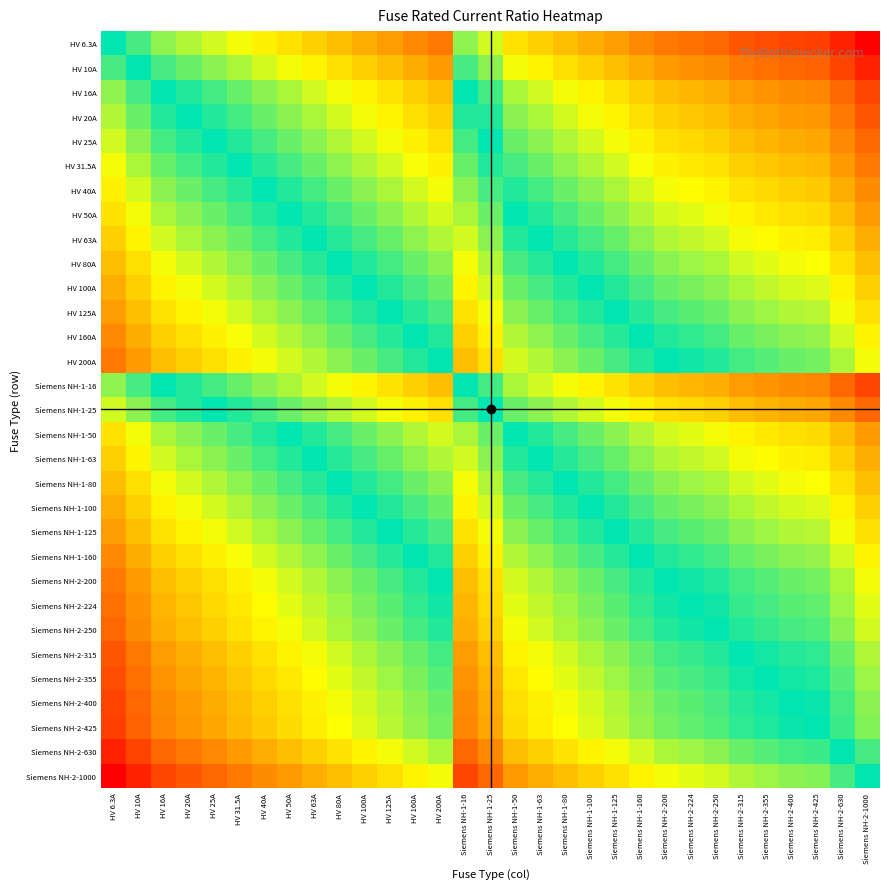

Reading right to left, what are all the values shown in this chart?

HV 6.3A: Siemens NH-2-1000=-2.2	Siemens NH-2-630=-2.0	Siemens NH-2-425=-1.8	Siemens NH-2-400=-1.8	Siemens NH-2-355=-1.8	Siemens NH-2-315=-1.7	Siemens NH-2-250=-1.6	Siemens NH-2-224=-1.6	Siemens NH-2-200=-1.5	Siemens NH-1-160=-1.4	Siemens NH-1-125=-1.3	Siemens NH-1-100=-1.2	Siemens NH-1-80=-1.1	Siemens NH-1-63=-1.0	Siemens NH-1-50=-0.9	Siemens NH-1-25=-0.6	Siemens NH-1-16=-0.4	HV 200A=-1.5	HV 160A=-1.4	HV 125A=-1.3	HV 100A=-1.2	HV 80A=-1.1	HV 63A=-1.0	HV 50A=-0.9	HV 40A=-0.8	HV 31.5A=-0.7	HV 25A=-0.6	HV 20A=-0.5	HV 16A=-0.4	HV 10A=-0.2	HV 6.3A=0.0
HV 10A: Siemens NH-2-1000=-2.0	Siemens NH-2-630=-1.8	Siemens NH-2-425=-1.6	Siemens NH-2-400=-1.6	Siemens NH-2-355=-1.6	Siemens NH-2-315=-1.5	Siemens NH-2-250=-1.4	Siemens NH-2-224=-1.4	Siemens NH-2-200=-1.3	Siemens NH-1-160=-1.2	Siemens NH-1-125=-1.1	Siemens NH-1-100=-1.0	Siemens NH-1-80=-0.9	Siemens NH-1-63=-0.8	Siemens NH-1-50=-0.7	Siemens NH-1-25=-0.4	Siemens NH-1-16=-0.2	HV 200A=-1.3	HV 160A=-1.2	HV 125A=-1.1	HV 100A=-1.0	HV 80A=-0.9	HV 63A=-0.8	HV 50A=-0.7	HV 40A=-0.6	HV 31.5A=-0.5	HV 25A=-0.4	HV 20A=-0.3	HV 16A=-0.2	HV 10A=0.0	HV 6.3A=0.2
HV 16A: Siemens NH-2-1000=-1.8	Siemens NH-2-630=-1.6	Siemens NH-2-425=-1.4	Siemens NH-2-400=-1.4	Siemens NH-2-355=-1.3	Siemens NH-2-315=-1.3	Siemens NH-2-250=-1.2	Siemens NH-2-224=-1.1	Siemens NH-2-200=-1.1	Siemens NH-1-160=-1.0	Siemens NH-1-125=-0.9	Siemens NH-1-100=-0.8	Siemens NH-1-80=-0.7	Siemens NH-1-63=-0.6	Siemens NH-1-50=-0.5	Siemens NH-1-25=-0.2	Siemens NH-1-16=0.0	HV 200A=-1.1	HV 160A=-1.0	HV 125A=-0.9	HV 100A=-0.8	HV 80A=-0.7	HV 63A=-0.6	HV 50A=-0.5	HV 40A=-0.4	HV 31.5A=-0.3	HV 25A=-0.2	HV 20A=-0.1	HV 16A=0.0	HV 10A=0.2	HV 6.3A=0.4
HV 20A: Siemens NH-2-1000=-1.7	Siemens NH-2-630=-1.5	Siemens NH-2-425=-1.3	Siemens NH-2-400=-1.3	Siemens NH-2-355=-1.2	Siemens NH-2-315=-1.2	Siemens NH-2-250=-1.1	Siemens NH-2-224=-1.0	Siemens NH-2-200=-1.0	Siemens NH-1-160=-0.9	Siemens NH-1-125=-0.8	Siemens NH-1-100=-0.7	Siemens NH-1-80=-0.6	Siemens NH-1-63=-0.5	Siemens NH-1-50=-0.4	Siemens NH-1-25=-0.1	Siemens NH-1-16=0.1	HV 200A=-1.0	HV 160A=-0.9	HV 125A=-0.8	HV 100A=-0.7	HV 80A=-0.6	HV 63A=-0.5	HV 50A=-0.4	HV 40A=-0.3	HV 31.5A=-0.2	HV 25A=-0.1	HV 20A=0.0	HV 16A=0.1	HV 10A=0.3	HV 6.3A=0.5
HV 25A: Siemens NH-2-1000=-1.6	Siemens NH-2-630=-1.4	Siemens NH-2-425=-1.2	Siemens NH-2-400=-1.2	Siemens NH-2-355=-1.2	Siemens NH-2-315=-1.1	Siemens NH-2-250=-1.0	Siemens NH-2-224=-1.0	Siemens NH-2-200=-0.9	Siemens NH-1-160=-0.8	Siemens NH-1-125=-0.7	Siemens NH-1-100=-0.6	Siemens NH-1-80=-0.5	Siemens NH-1-63=-0.4	Siemens NH-1-50=-0.3	Siemens NH-1-25=0.0	Siemens NH-1-16=0.2	HV 200A=-0.9	HV 160A=-0.8	HV 125A=-0.7	HV 100A=-0.6	HV 80A=-0.5	HV 63A=-0.4	HV 50A=-0.3	HV 40A=-0.2	HV 31.5A=-0.1	HV 25A=0.0	HV 20A=0.1	HV 16A=0.2	HV 10A=0.4	HV 6.3A=0.6
HV 31.5A: Siemens NH-2-1000=-1.5	Siemens NH-2-630=-1.3	Siemens NH-2-425=-1.1	Siemens NH-2-400=-1.1	Siemens NH-2-355=-1.1	Siemens NH-2-315=-1.0	Siemens NH-2-250=-0.9	Siemens NH-2-224=-0.9	Siemens NH-2-200=-0.8	Siemens NH-1-160=-0.7	Siemens NH-1-125=-0.6	Siemens NH-1-100=-0.5	Siemens NH-1-80=-0.4	Siemens NH-1-63=-0.3	Siemens NH-1-50=-0.2	Siemens NH-1-25=0.1	Siemens NH-1-16=0.3	HV 200A=-0.8	HV 160A=-0.7	HV 125A=-0.6	HV 100A=-0.5	HV 80A=-0.4	HV 63A=-0.3	HV 50A=-0.2	HV 40A=-0.1	HV 31.5A=0.0	HV 25A=0.1	HV 20A=0.2	HV 16A=0.3	HV 10A=0.5	HV 6.3A=0.7
HV 40A: Siemens NH-2-1000=-1.4	Siemens NH-2-630=-1.2	Siemens NH-2-425=-1.0	Siemens NH-2-400=-1.0	Siemens NH-2-355=-0.9	Siemens NH-2-315=-0.9	Siemens NH-2-250=-0.8	Siemens NH-2-224=-0.7	Siemens NH-2-200=-0.7	Siemens NH-1-160=-0.6	Siemens NH-1-125=-0.5	Siemens NH-1-100=-0.4	Siemens NH-1-80=-0.3	Siemens NH-1-63=-0.2	Siemens NH-1-50=-0.1	Siemens NH-1-25=0.2	Siemens NH-1-16=0.4	HV 200A=-0.7	HV 160A=-0.6	HV 125A=-0.5	HV 100A=-0.4	HV 80A=-0.3	HV 63A=-0.2	HV 50A=-0.1	HV 40A=0.0	HV 31.5A=0.1	HV 25A=0.2	HV 20A=0.3	HV 16A=0.4	HV 10A=0.6	HV 6.3A=0.8
HV 50A: Siemens NH-2-1000=-1.3	Siemens NH-2-630=-1.1	Siemens NH-2-425=-0.9	Siemens NH-2-400=-0.9	Siemens NH-2-355=-0.9	Siemens NH-2-315=-0.8	Siemens NH-2-250=-0.7	Siemens NH-2-224=-0.7	Siemens NH-2-200=-0.6	Siemens NH-1-160=-0.5	Siemens NH-1-125=-0.4	Siemens NH-1-100=-0.3	Siemens NH-1-80=-0.2	Siemens NH-1-63=-0.1	Siemens NH-1-50=0.0	Siemens NH-1-25=0.3	Siemens NH-1-16=0.5	HV 200A=-0.6	HV 160A=-0.5	HV 125A=-0.4	HV 100A=-0.3	HV 80A=-0.2	HV 63A=-0.1	HV 50A=0.0	HV 40A=0.1	HV 31.5A=0.2	HV 25A=0.3	HV 20A=0.4	HV 16A=0.5	HV 10A=0.7	HV 6.3A=0.9
HV 63A: Siemens NH-2-1000=-1.2	Siemens NH-2-630=-1.0	Siemens NH-2-425=-0.8	Siemens NH-2-400=-0.8	Siemens NH-2-355=-0.8	Siemens NH-2-315=-0.7	Siemens NH-2-250=-0.6	Siemens NH-2-224=-0.6	Siemens NH-2-200=-0.5	Siemens NH-1-160=-0.4	Siemens NH-1-125=-0.3	Siemens NH-1-100=-0.2	Siemens NH-1-80=-0.1	Siemens NH-1-63=0.0	Siemens NH-1-50=0.1	Siemens NH-1-25=0.4	Siemens NH-1-16=0.6	HV 200A=-0.5	HV 160A=-0.4	HV 125A=-0.3	HV 100A=-0.2	HV 80A=-0.1	HV 63A=0.0	HV 50A=0.1	HV 40A=0.2	HV 31.5A=0.3	HV 25A=0.4	HV 20A=0.5	HV 16A=0.6	HV 10A=0.8	HV 6.3A=1.0
HV 80A: Siemens NH-2-1000=-1.1	Siemens NH-2-630=-0.9	Siemens NH-2-425=-0.7	Siemens NH-2-400=-0.7	Siemens NH-2-355=-0.6	Siemens NH-2-315=-0.6	Siemens NH-2-250=-0.5	Siemens NH-2-224=-0.4	Siemens NH-2-200=-0.4	Siemens NH-1-160=-0.3	Siemens NH-1-125=-0.2	Siemens NH-1-100=-0.1	Siemens NH-1-80=0.0	Siemens NH-1-63=0.1	Siemens NH-1-50=0.2	Siemens NH-1-25=0.5	Siemens NH-1-16=0.7	HV 200A=-0.4	HV 160A=-0.3	HV 125A=-0.2	HV 100A=-0.1	HV 80A=0.0	HV 63A=0.1	HV 50A=0.2	HV 40A=0.3	HV 31.5A=0.4	HV 25A=0.5	HV 20A=0.6	HV 16A=0.7	HV 10A=0.9	HV 6.3A=1.1
HV 100A: Siemens NH-2-1000=-1.0	Siemens NH-2-630=-0.8	Siemens NH-2-425=-0.6	Siemens NH-2-400=-0.6	Siemens NH-2-355=-0.6	Siemens NH-2-315=-0.5	Siemens NH-2-250=-0.4	Siemens NH-2-224=-0.4	Siemens NH-2-200=-0.3	Siemens NH-1-160=-0.2	Siemens NH-1-125=-0.1	Siemens NH-1-100=0.0	Siemens NH-1-80=0.1	Siemens NH-1-63=0.2	Siemens NH-1-50=0.3	Siemens NH-1-25=0.6	Siemens NH-1-16=0.8	HV 200A=-0.3	HV 160A=-0.2	HV 125A=-0.1	HV 100A=0.0	HV 80A=0.1	HV 63A=0.2	HV 50A=0.3	HV 40A=0.4	HV 31.5A=0.5	HV 25A=0.6	HV 20A=0.7	HV 16A=0.8	HV 10A=1.0	HV 6.3A=1.2
HV 125A: Siemens NH-2-1000=-0.9	Siemens NH-2-630=-0.7	Siemens NH-2-425=-0.5	Siemens NH-2-400=-0.5	Siemens NH-2-355=-0.5	Siemens NH-2-315=-0.4	Siemens NH-2-250=-0.3	Siemens NH-2-224=-0.3	Siemens NH-2-200=-0.2	Siemens NH-1-160=-0.1	Siemens NH-1-125=0.0	Siemens NH-1-100=0.1	Siemens NH-1-80=0.2	Siemens NH-1-63=0.3	Siemens NH-1-50=0.4	Siemens NH-1-25=0.7	Siemens NH-1-16=0.9	HV 200A=-0.2	HV 160A=-0.1	HV 125A=0.0	HV 100A=0.1	HV 80A=0.2	HV 63A=0.3	HV 50A=0.4	HV 40A=0.5	HV 31.5A=0.6	HV 25A=0.7	HV 20A=0.8	HV 16A=0.9	HV 10A=1.1	HV 6.3A=1.3
HV 160A: Siemens NH-2-1000=-0.8	Siemens NH-2-630=-0.6	Siemens NH-2-425=-0.4	Siemens NH-2-400=-0.4	Siemens NH-2-355=-0.3	Siemens NH-2-315=-0.3	Siemens NH-2-250=-0.2	Siemens NH-2-224=-0.1	Siemens NH-2-200=-0.1	Siemens NH-1-160=0.0	Siemens NH-1-125=0.1	Siemens NH-1-100=0.2	Siemens NH-1-80=0.3	Siemens NH-1-63=0.4	Siemens NH-1-50=0.5	Siemens NH-1-25=0.8	Siemens NH-1-16=1.0	HV 200A=-0.1	HV 160A=0.0	HV 125A=0.1	HV 100A=0.2	HV 80A=0.3	HV 63A=0.4	HV 50A=0.5	HV 40A=0.6	HV 31.5A=0.7	HV 25A=0.8	HV 20A=0.9	HV 16A=1.0	HV 10A=1.2	HV 6.3A=1.4
HV 200A: Siemens NH-2-1000=-0.7	Siemens NH-2-630=-0.5	Siemens NH-2-425=-0.3	Siemens NH-2-400=-0.3	Siemens NH-2-355=-0.2	Siemens NH-2-315=-0.2	Siemens NH-2-250=-0.1	Siemens NH-2-224=-0.0	Siemens NH-2-200=0.0	Siemens NH-1-160=0.1	Siemens NH-1-125=0.2	Siemens NH-1-100=0.3	Siemens NH-1-80=0.4	Siemens NH-1-63=0.5	Siemens NH-1-50=0.6	Siemens NH-1-25=0.9	Siemens NH-1-16=1.1	HV 200A=0.0	HV 160A=0.1	HV 125A=0.2	HV 100A=0.3	HV 80A=0.4	HV 63A=0.5	HV 50A=0.6	HV 40A=0.7	HV 31.5A=0.8	HV 25A=0.9	HV 20A=1.0	HV 16A=1.1	HV 10A=1.3	HV 6.3A=1.5
Siemens NH-1-16: Siemens NH-2-1000=-1.8	Siemens NH-2-630=-1.6	Siemens NH-2-425=-1.4	Siemens NH-2-400=-1.4	Siemens NH-2-355=-1.3	Siemens NH-2-315=-1.3	Siemens NH-2-250=-1.2	Siemens NH-2-224=-1.1	Siemens NH-2-200=-1.1	Siemens NH-1-160=-1.0	Siemens NH-1-125=-0.9	Siemens NH-1-100=-0.8	Siemens NH-1-80=-0.7	Siemens NH-1-63=-0.6	Siemens NH-1-50=-0.5	Siemens NH-1-25=-0.2	Siemens NH-1-16=0.0	HV 200A=-1.1	HV 160A=-1.0	HV 125A=-0.9	HV 100A=-0.8	HV 80A=-0.7	HV 63A=-0.6	HV 50A=-0.5	HV 40A=-0.4	HV 31.5A=-0.3	HV 25A=-0.2	HV 20A=-0.1	HV 16A=0.0	HV 10A=0.2	HV 6.3A=0.4
Siemens NH-1-25: Siemens NH-2-1000=-1.6	Siemens NH-2-630=-1.4	Siemens NH-2-425=-1.2	Siemens NH-2-400=-1.2	Siemens NH-2-355=-1.2	Siemens NH-2-315=-1.1	Siemens NH-2-250=-1.0	Siemens NH-2-224=-1.0	Siemens NH-2-200=-0.9	Siemens NH-1-160=-0.8	Siemens NH-1-125=-0.7	Siemens NH-1-100=-0.6	Siemens NH-1-80=-0.5	Siemens NH-1-63=-0.4	Siemens NH-1-50=-0.3	Siemens NH-1-25=0.0	Siemens NH-1-16=0.2	HV 200A=-0.9	HV 160A=-0.8	HV 125A=-0.7	HV 100A=-0.6	HV 80A=-0.5	HV 63A=-0.4	HV 50A=-0.3	HV 40A=-0.2	HV 31.5A=-0.1	HV 25A=0.0	HV 20A=0.1	HV 16A=0.2	HV 10A=0.4	HV 6.3A=0.6
Siemens NH-1-50: Siemens NH-2-1000=-1.3	Siemens NH-2-630=-1.1	Siemens NH-2-425=-0.9	Siemens NH-2-400=-0.9	Siemens NH-2-355=-0.9	Siemens NH-2-315=-0.8	Siemens NH-2-250=-0.7	Siemens NH-2-224=-0.7	Siemens NH-2-200=-0.6	Siemens NH-1-160=-0.5	Siemens NH-1-125=-0.4	Siemens NH-1-100=-0.3	Siemens NH-1-80=-0.2	Siemens NH-1-63=-0.1	Siemens NH-1-50=0.0	Siemens NH-1-25=0.3	Siemens NH-1-16=0.5	HV 200A=-0.6	HV 160A=-0.5	HV 125A=-0.4	HV 100A=-0.3	HV 80A=-0.2	HV 63A=-0.1	HV 50A=0.0	HV 40A=0.1	HV 31.5A=0.2	HV 25A=0.3	HV 20A=0.4	HV 16A=0.5	HV 10A=0.7	HV 6.3A=0.9
Siemens NH-1-63: Siemens NH-2-1000=-1.2	Siemens NH-2-630=-1.0	Siemens NH-2-425=-0.8	Siemens NH-2-400=-0.8	Siemens NH-2-355=-0.8	Siemens NH-2-315=-0.7	Siemens NH-2-250=-0.6	Siemens NH-2-224=-0.6	Siemens NH-2-200=-0.5	Siemens NH-1-160=-0.4	Siemens NH-1-125=-0.3	Siemens NH-1-100=-0.2	Siemens NH-1-80=-0.1	Siemens NH-1-63=0.0	Siemens NH-1-50=0.1	Siemens NH-1-25=0.4	Siemens NH-1-16=0.6	HV 200A=-0.5	HV 160A=-0.4	HV 125A=-0.3	HV 100A=-0.2	HV 80A=-0.1	HV 63A=0.0	HV 50A=0.1	HV 40A=0.2	HV 31.5A=0.3	HV 25A=0.4	HV 20A=0.5	HV 16A=0.6	HV 10A=0.8	HV 6.3A=1.0
Siemens NH-1-80: Siemens NH-2-1000=-1.1	Siemens NH-2-630=-0.9	Siemens NH-2-425=-0.7	Siemens NH-2-400=-0.7	Siemens NH-2-355=-0.6	Siemens NH-2-315=-0.6	Siemens NH-2-250=-0.5	Siemens NH-2-224=-0.4	Siemens NH-2-200=-0.4	Siemens NH-1-160=-0.3	Siemens NH-1-125=-0.2	Siemens NH-1-100=-0.1	Siemens NH-1-80=0.0	Siemens NH-1-63=0.1	Siemens NH-1-50=0.2	Siemens NH-1-25=0.5	Siemens NH-1-16=0.7	HV 200A=-0.4	HV 160A=-0.3	HV 125A=-0.2	HV 100A=-0.1	HV 80A=0.0	HV 63A=0.1	HV 50A=0.2	HV 40A=0.3	HV 31.5A=0.4	HV 25A=0.5	HV 20A=0.6	HV 16A=0.7	HV 10A=0.9	HV 6.3A=1.1
Siemens NH-1-100: Siemens NH-2-1000=-1.0	Siemens NH-2-630=-0.8	Siemens NH-2-425=-0.6	Siemens NH-2-400=-0.6	Siemens NH-2-355=-0.6	Siemens NH-2-315=-0.5	Siemens NH-2-250=-0.4	Siemens NH-2-224=-0.4	Siemens NH-2-200=-0.3	Siemens NH-1-160=-0.2	Siemens NH-1-125=-0.1	Siemens NH-1-100=0.0	Siemens NH-1-80=0.1	Siemens NH-1-63=0.2	Siemens NH-1-50=0.3	Siemens NH-1-25=0.6	Siemens NH-1-16=0.8	HV 200A=-0.3	HV 160A=-0.2	HV 125A=-0.1	HV 100A=0.0	HV 80A=0.1	HV 63A=0.2	HV 50A=0.3	HV 40A=0.4	HV 31.5A=0.5	HV 25A=0.6	HV 20A=0.7	HV 16A=0.8	HV 10A=1.0	HV 6.3A=1.2
Siemens NH-1-125: Siemens NH-2-1000=-0.9	Siemens NH-2-630=-0.7	Siemens NH-2-425=-0.5	Siemens NH-2-400=-0.5	Siemens NH-2-355=-0.5	Siemens NH-2-315=-0.4	Siemens NH-2-250=-0.3	Siemens NH-2-224=-0.3	Siemens NH-2-200=-0.2	Siemens NH-1-160=-0.1	Siemens NH-1-125=0.0	Siemens NH-1-100=0.1	Siemens NH-1-80=0.2	Siemens NH-1-63=0.3	Siemens NH-1-50=0.4	Siemens NH-1-25=0.7	Siemens NH-1-16=0.9	HV 200A=-0.2	HV 160A=-0.1	HV 125A=0.0	HV 100A=0.1	HV 80A=0.2	HV 63A=0.3	HV 50A=0.4	HV 40A=0.5	HV 31.5A=0.6	HV 25A=0.7	HV 20A=0.8	HV 16A=0.9	HV 10A=1.1	HV 6.3A=1.3
Siemens NH-1-160: Siemens NH-2-1000=-0.8	Siemens NH-2-630=-0.6	Siemens NH-2-425=-0.4	Siemens NH-2-400=-0.4	Siemens NH-2-355=-0.3	Siemens NH-2-315=-0.3	Siemens NH-2-250=-0.2	Siemens NH-2-224=-0.1	Siemens NH-2-200=-0.1	Siemens NH-1-160=0.0	Siemens NH-1-125=0.1	Siemens NH-1-100=0.2	Siemens NH-1-80=0.3	Siemens NH-1-63=0.4	Siemens NH-1-50=0.5	Siemens NH-1-25=0.8	Siemens NH-1-16=1.0	HV 200A=-0.1	HV 160A=0.0	HV 125A=0.1	HV 100A=0.2	HV 80A=0.3	HV 63A=0.4	HV 50A=0.5	HV 40A=0.6	HV 31.5A=0.7	HV 25A=0.8	HV 20A=0.9	HV 16A=1.0	HV 10A=1.2	HV 6.3A=1.4
Siemens NH-2-200: Siemens NH-2-1000=-0.7	Siemens NH-2-630=-0.5	Siemens NH-2-425=-0.3	Siemens NH-2-400=-0.3	Siemens NH-2-355=-0.2	Siemens NH-2-315=-0.2	Siemens NH-2-250=-0.1	Siemens NH-2-224=-0.0	Siemens NH-2-200=0.0	Siemens NH-1-160=0.1	Siemens NH-1-125=0.2	Siemens NH-1-100=0.3	Siemens NH-1-80=0.4	Siemens NH-1-63=0.5	Siemens NH-1-50=0.6	Siemens NH-1-25=0.9	Siemens NH-1-16=1.1	HV 200A=0.0	HV 160A=0.1	HV 125A=0.2	HV 100A=0.3	HV 80A=0.4	HV 63A=0.5	HV 50A=0.6	HV 40A=0.7	HV 31.5A=0.8	HV 25A=0.9	HV 20A=1.0	HV 16A=1.1	HV 10A=1.3	HV 6.3A=1.5
Siemens NH-2-224: Siemens NH-2-1000=-0.6	Siemens NH-2-630=-0.4	Siemens NH-2-425=-0.3	Siemens NH-2-400=-0.3	Siemens NH-2-355=-0.2	Siemens NH-2-315=-0.1	Siemens NH-2-250=-0.0	Siemens NH-2-224=0.0	Siemens NH-2-200=0.0	Siemens NH-1-160=0.1	Siemens NH-1-125=0.3	Siemens NH-1-100=0.4	Siemens NH-1-80=0.4	Siemens NH-1-63=0.6	Siemens NH-1-50=0.7	Siemens NH-1-25=1.0	Siemens NH-1-16=1.1	HV 200A=0.0	HV 160A=0.1	HV 125A=0.3	HV 100A=0.4	HV 80A=0.4	HV 63A=0.6	HV 50A=0.7	HV 40A=0.7	HV 31.5A=0.9	HV 25A=1.0	HV 20A=1.0	HV 16A=1.1	HV 10A=1.4	HV 6.3A=1.6
Siemens NH-2-250: Siemens NH-2-1000=-0.6	Siemens NH-2-630=-0.4	Siemens NH-2-425=-0.2	Siemens NH-2-400=-0.2	Siemens NH-2-355=-0.2	Siemens NH-2-315=-0.1	Siemens NH-2-250=0.0	Siemens NH-2-224=0.0	Siemens NH-2-200=0.1	Siemens NH-1-160=0.2	Siemens NH-1-125=0.3	Siemens NH-1-100=0.4	Siemens NH-1-80=0.5	Siemens NH-1-63=0.6	Siemens NH-1-50=0.7	Siemens NH-1-25=1.0	Siemens NH-1-16=1.2	HV 200A=0.1	HV 160A=0.2	HV 125A=0.3	HV 100A=0.4	HV 80A=0.5	HV 63A=0.6	HV 50A=0.7	HV 40A=0.8	HV 31.5A=0.9	HV 25A=1.0	HV 20A=1.1	HV 16A=1.2	HV 10A=1.4	HV 6.3A=1.6
Siemens NH-2-315: Siemens NH-2-1000=-0.5	Siemens NH-2-630=-0.3	Siemens NH-2-425=-0.1	Siemens NH-2-400=-0.1	Siemens NH-2-355=-0.1	Siemens NH-2-315=0.0	Siemens NH-2-250=0.1	Siemens NH-2-224=0.1	Siemens NH-2-200=0.2	Siemens NH-1-160=0.3	Siemens NH-1-125=0.4	Siemens NH-1-100=0.5	Siemens NH-1-80=0.6	Siemens NH-1-63=0.7	Siemens NH-1-50=0.8	Siemens NH-1-25=1.1	Siemens NH-1-16=1.3	HV 200A=0.2	HV 160A=0.3	HV 125A=0.4	HV 100A=0.5	HV 80A=0.6	HV 63A=0.7	HV 50A=0.8	HV 40A=0.9	HV 31.5A=1.0	HV 25A=1.1	HV 20A=1.2	HV 16A=1.3	HV 10A=1.5	HV 6.3A=1.7
Siemens NH-2-355: Siemens NH-2-1000=-0.4	Siemens NH-2-630=-0.2	Siemens NH-2-425=-0.1	Siemens NH-2-400=-0.1	Siemens NH-2-355=0.0	Siemens NH-2-315=0.1	Siemens NH-2-250=0.2	Siemens NH-2-224=0.2	Siemens NH-2-200=0.2	Siemens NH-1-160=0.3	Siemens NH-1-125=0.5	Siemens NH-1-100=0.6	Siemens NH-1-80=0.6	Siemens NH-1-63=0.8	Siemens NH-1-50=0.9	Siemens NH-1-25=1.2	Siemens NH-1-16=1.3	HV 200A=0.2	HV 160A=0.3	HV 125A=0.5	HV 100A=0.6	HV 80A=0.6	HV 63A=0.8	HV 50A=0.9	HV 40A=0.9	HV 31.5A=1.1	HV 25A=1.2	HV 20A=1.2	HV 16A=1.3	HV 10A=1.6	HV 6.3A=1.8
Siemens NH-2-400: Siemens NH-2-1000=-0.4	Siemens NH-2-630=-0.2	Siemens NH-2-425=-0.0	Siemens NH-2-400=0.0	Siemens NH-2-355=0.1	Siemens NH-2-315=0.1	Siemens NH-2-250=0.2	Siemens NH-2-224=0.3	Siemens NH-2-200=0.3	Siemens NH-1-160=0.4	Siemens NH-1-125=0.5	Siemens NH-1-100=0.6	Siemens NH-1-80=0.7	Siemens NH-1-63=0.8	Siemens NH-1-50=0.9	Siemens NH-1-25=1.2	Siemens NH-1-16=1.4	HV 200A=0.3	HV 160A=0.4	HV 125A=0.5	HV 100A=0.6	HV 80A=0.7	HV 63A=0.8	HV 50A=0.9	HV 40A=1.0	HV 31.5A=1.1	HV 25A=1.2	HV 20A=1.3	HV 16A=1.4	HV 10A=1.6	HV 6.3A=1.8
Siemens NH-2-425: Siemens NH-2-1000=-0.4	Siemens NH-2-630=-0.2	Siemens NH-2-425=0.0	Siemens NH-2-400=0.0	Siemens NH-2-355=0.1	Siemens NH-2-315=0.1	Siemens NH-2-250=0.2	Siemens NH-2-224=0.3	Siemens NH-2-200=0.3	Siemens NH-1-160=0.4	Siemens NH-1-125=0.5	Siemens NH-1-100=0.6	Siemens NH-1-80=0.7	Siemens NH-1-63=0.8	Siemens NH-1-50=0.9	Siemens NH-1-25=1.2	Siemens NH-1-16=1.4	HV 200A=0.3	HV 160A=0.4	HV 125A=0.5	HV 100A=0.6	HV 80A=0.7	HV 63A=0.8	HV 50A=0.9	HV 40A=1.0	HV 31.5A=1.1	HV 25A=1.2	HV 20A=1.3	HV 16A=1.4	HV 10A=1.6	HV 6.3A=1.8
Siemens NH-2-630: Siemens NH-2-1000=-0.2	Siemens NH-2-630=0.0	Siemens NH-2-425=0.2	Siemens NH-2-400=0.2	Siemens NH-2-355=0.2	Siemens NH-2-315=0.3	Siemens NH-2-250=0.4	Siemens NH-2-224=0.4	Siemens NH-2-200=0.5	Siemens NH-1-160=0.6	Siemens NH-1-125=0.7	Siemens NH-1-100=0.8	Siemens NH-1-80=0.9	Siemens NH-1-63=1.0	Siemens NH-1-50=1.1	Siemens NH-1-25=1.4	Siemens NH-1-16=1.6	HV 200A=0.5	HV 160A=0.6	HV 125A=0.7	HV 100A=0.8	HV 80A=0.9	HV 63A=1.0	HV 50A=1.1	HV 40A=1.2	HV 31.5A=1.3	HV 25A=1.4	HV 20A=1.5	HV 16A=1.6	HV 10A=1.8	HV 6.3A=2.0
Siemens NH-2-1000: Siemens NH-2-1000=0.0	Siemens NH-2-630=0.2	Siemens NH-2-425=0.4	Siemens NH-2-400=0.4	Siemens NH-2-355=0.4	Siemens NH-2-315=0.5	Siemens NH-2-250=0.6	Siemens NH-2-224=0.6	Siemens NH-2-200=0.7	Siemens NH-1-160=0.8	Siemens NH-1-125=0.9	Siemens NH-1-100=1.0	Siemens NH-1-80=1.1	Siemens NH-1-63=1.2	Siemens NH-1-50=1.3	Siemens NH-1-25=1.6	Siemens NH-1-16=1.8	HV 200A=0.7	HV 160A=0.8	HV 125A=0.9	HV 100A=1.0	HV 80A=1.1	HV 63A=1.2	HV 50A=1.3	HV 40A=1.4	HV 31.5A=1.5	HV 25A=1.6	HV 20A=1.7	HV 16A=1.8	HV 10A=2.0	HV 6.3A=2.2